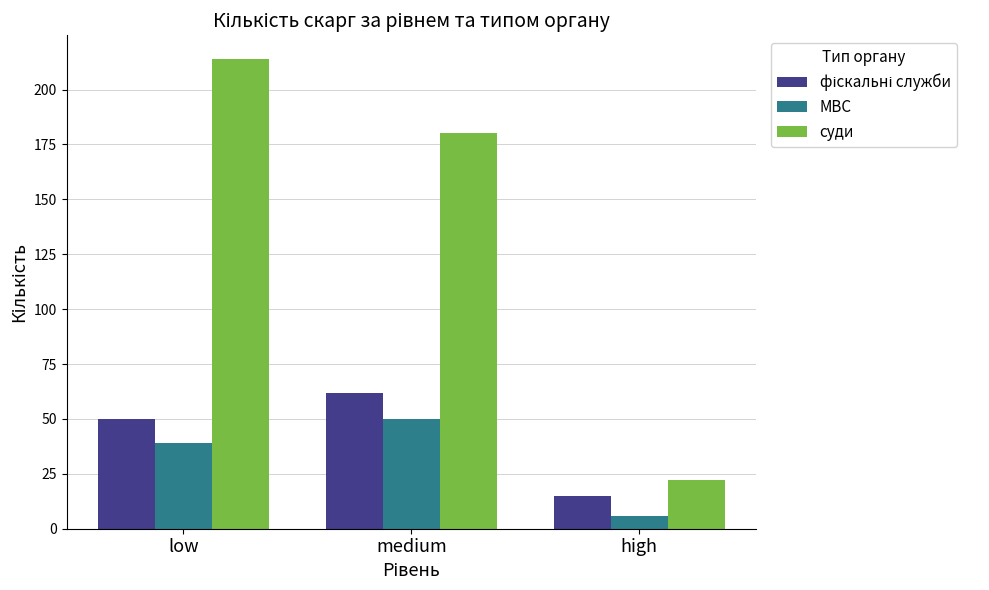

At which category is the sum across all series the highest?

low